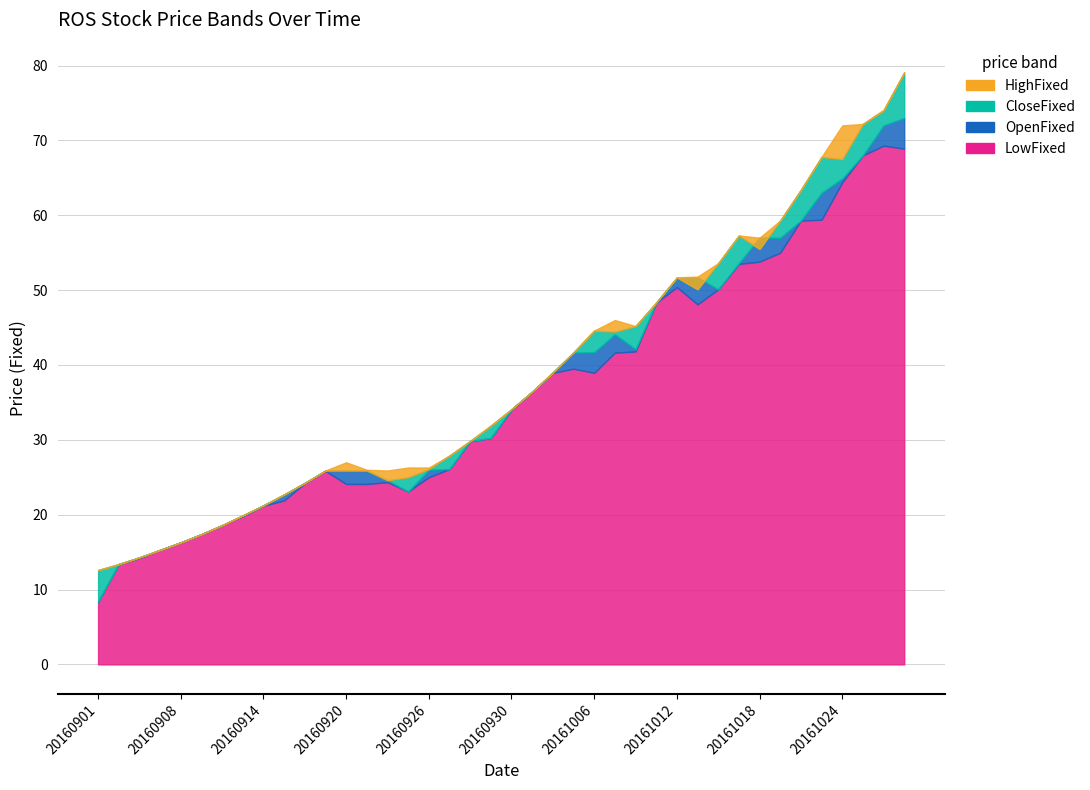

True or false: OpenFixed and CloseFixed cross at least once.

True